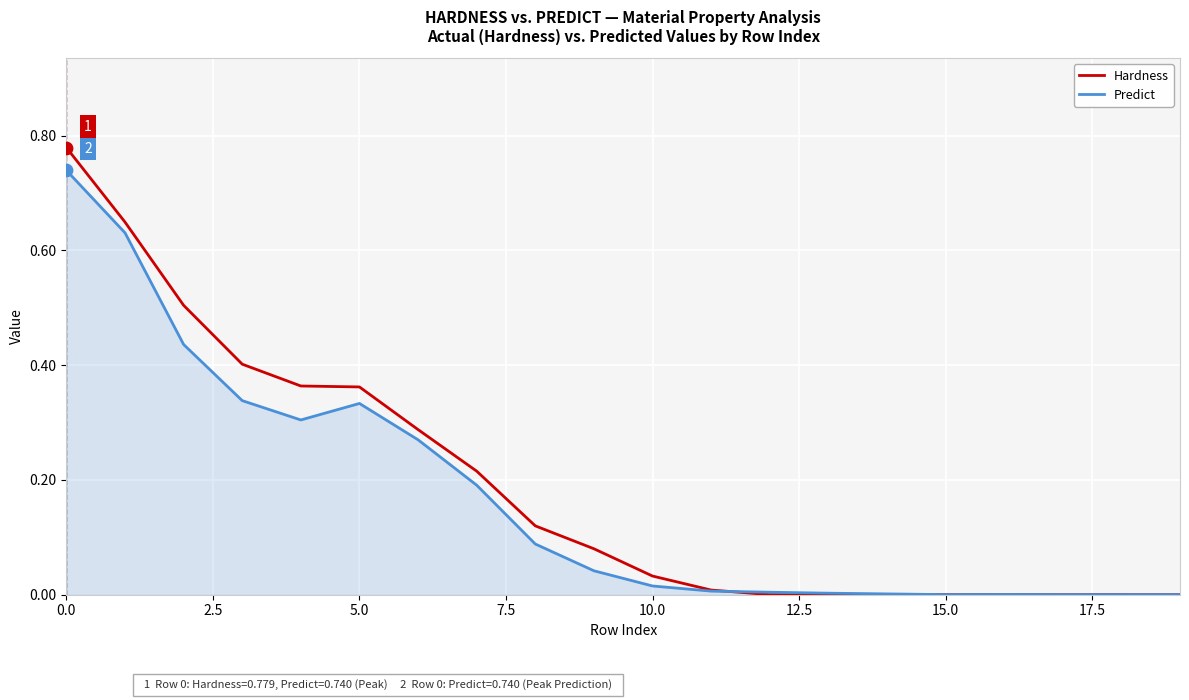

Rank the series by their maximum value, from highest to lowest.

Hardness, Predict